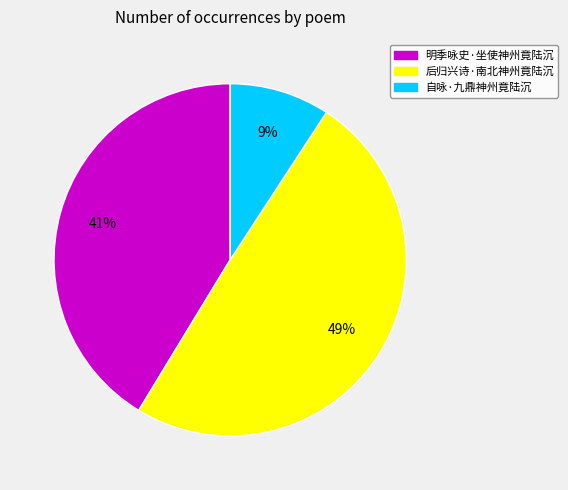

To the nearest percent, what percentage of the pie is 自咏·九鼎神州竟陆沉?

9%